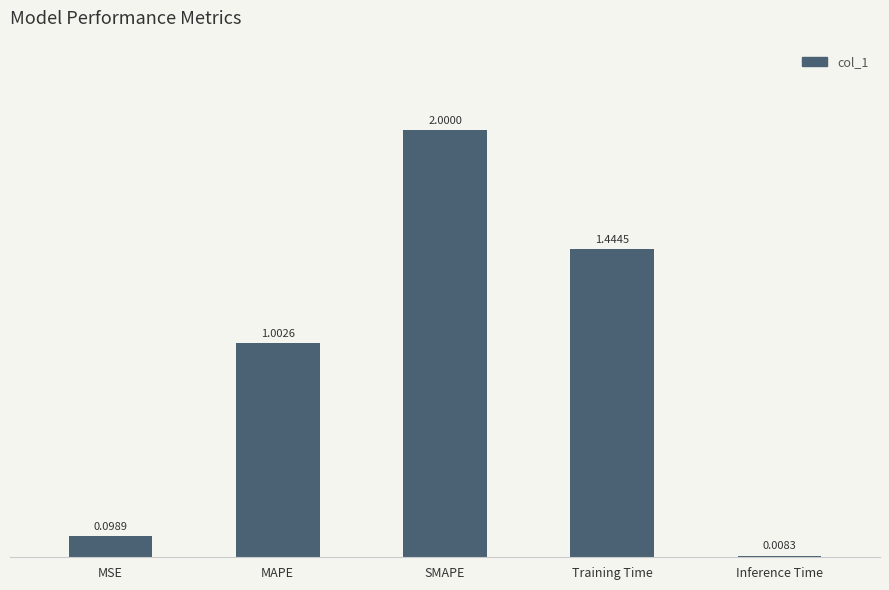

Between MAPE and MSE, which is larger?

MAPE